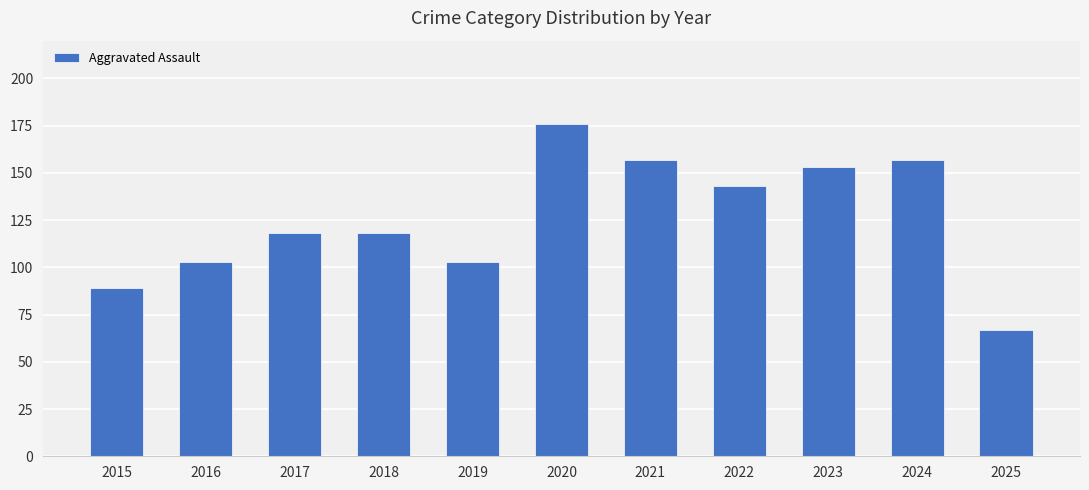

What is the ratio of the value at 2023 to the value at 2019?

1.5